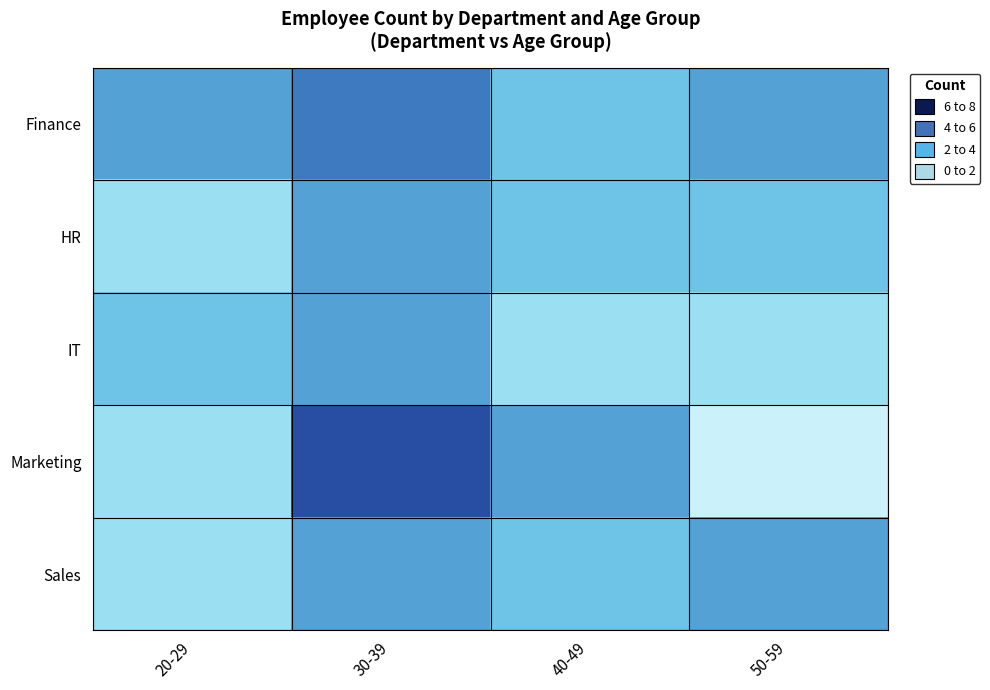

Reading right to left, extract all data points from this chart.

Finance: 50-59=4	40-49=3	30-39=5	20-29=4
HR: 50-59=3	40-49=3	30-39=4	20-29=2
IT: 50-59=2	40-49=2	30-39=4	20-29=3
Marketing: 50-59=1	40-49=4	30-39=6	20-29=2
Sales: 50-59=4	40-49=3	30-39=4	20-29=2